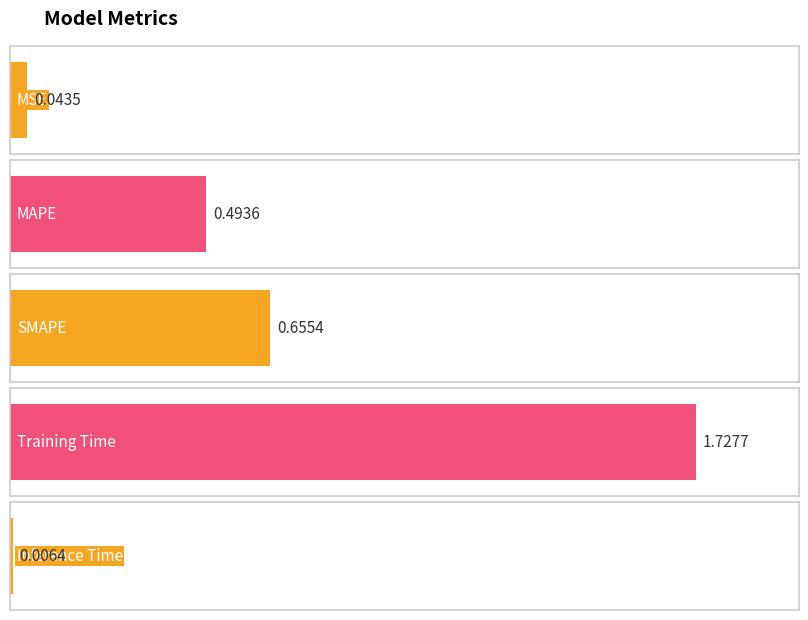

What is the sum of all values?

2.9